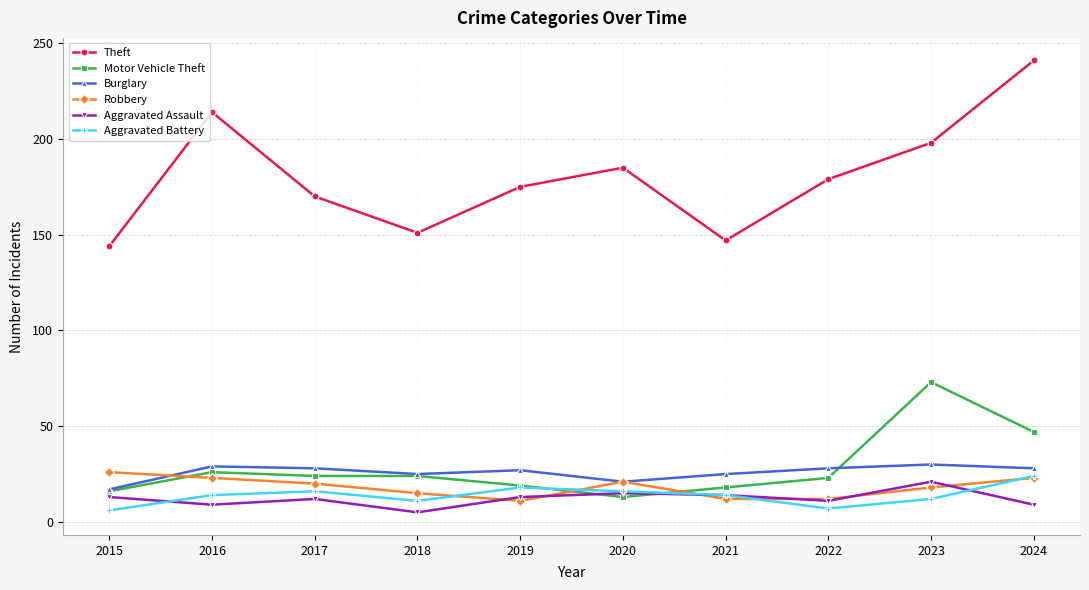

Which series has the largest range (max minus min)?

Theft